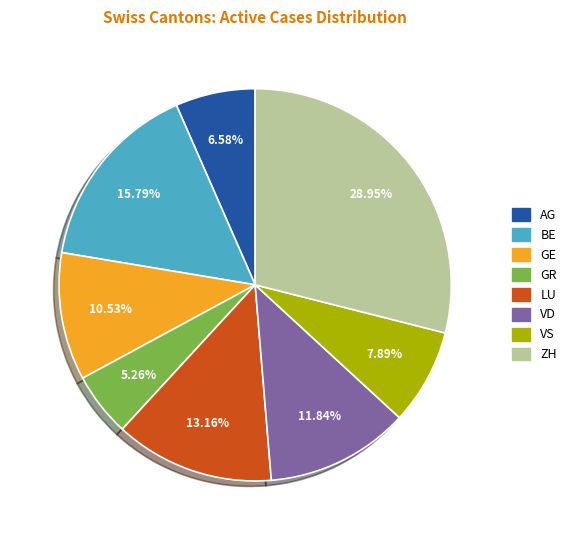

How much of the chart is everything except LU?

86.8%